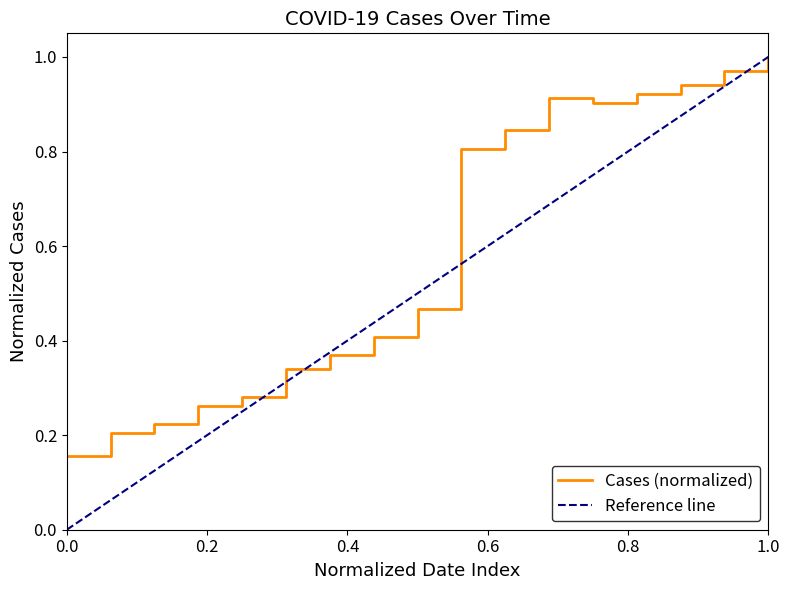

The value at 2020-04-07 is 1.5. True or false?

False